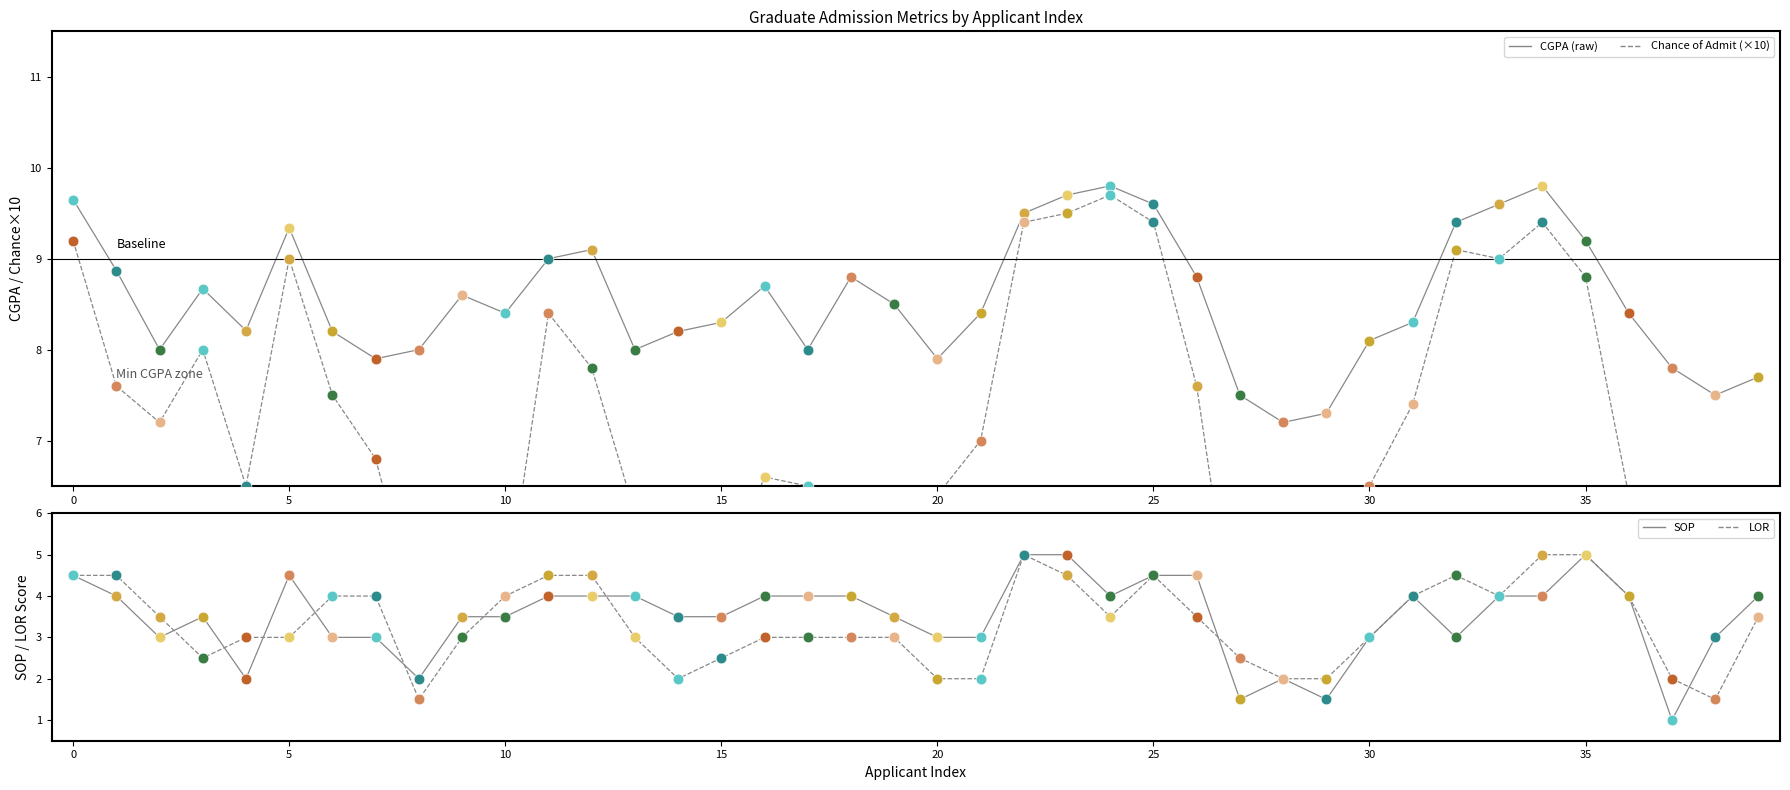

At how many categories does at least one series exceed 9?

11